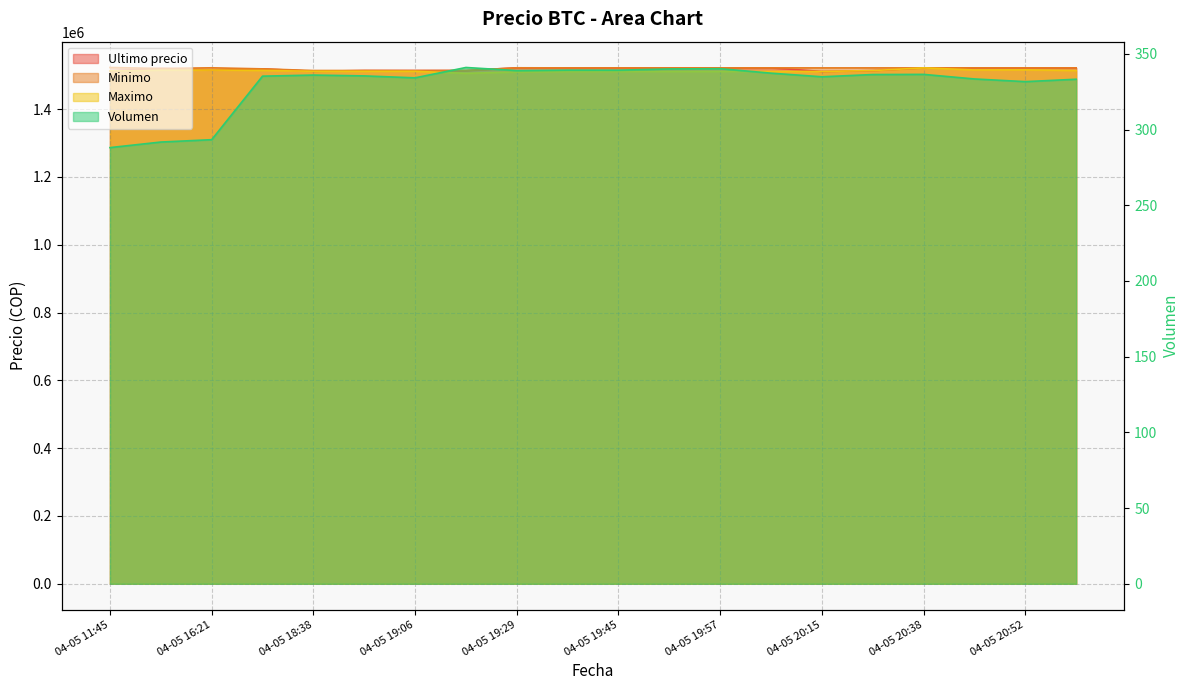

Reading right to left, extract all data points from this chart.

Volumen: 333.2	331.7	333.4	336.4	336.3	334.9	337.2	340.2	340.0	339.2	339.3	338.9	341.0	334.2	335.4	336.0	335.3	293.3	291.8	288.1
Minimo: 1521768.0	1521768.0	1521768.0	1521771.0	1521761.0	1521730.0	1521809.0	1521809.0	1521717.0	1521717.0	1521819.0	1521938.0	1514000.0	1513711.0	1513997.0	1514000.0	1518858.0	1521997.0	1520000.0	1522946.0
Maximo: 1514000.0	1516000.0	1515666.0	1521760.0	1513836.0	1511266.0	1511266.0	1511266.0	1511266.0	1511205.0	1511205.0	1509744.0	1505658.0	1511710.0	1511710.0	1511710.0	1514300.0	1515497.0	1515000.0	1513045.0
Ultimo precio: 1521768.0	1521768.0	1521768.0	1521771.0	1513750.5	1511215.0	1521809.0	1521812.0	1521717.0	1521776.0	1521832.0	1521974.0	1514000.0	1513997.0	1514000.0	1511710.0	1518870.0	1515487.0	1519985.0	1513030.0